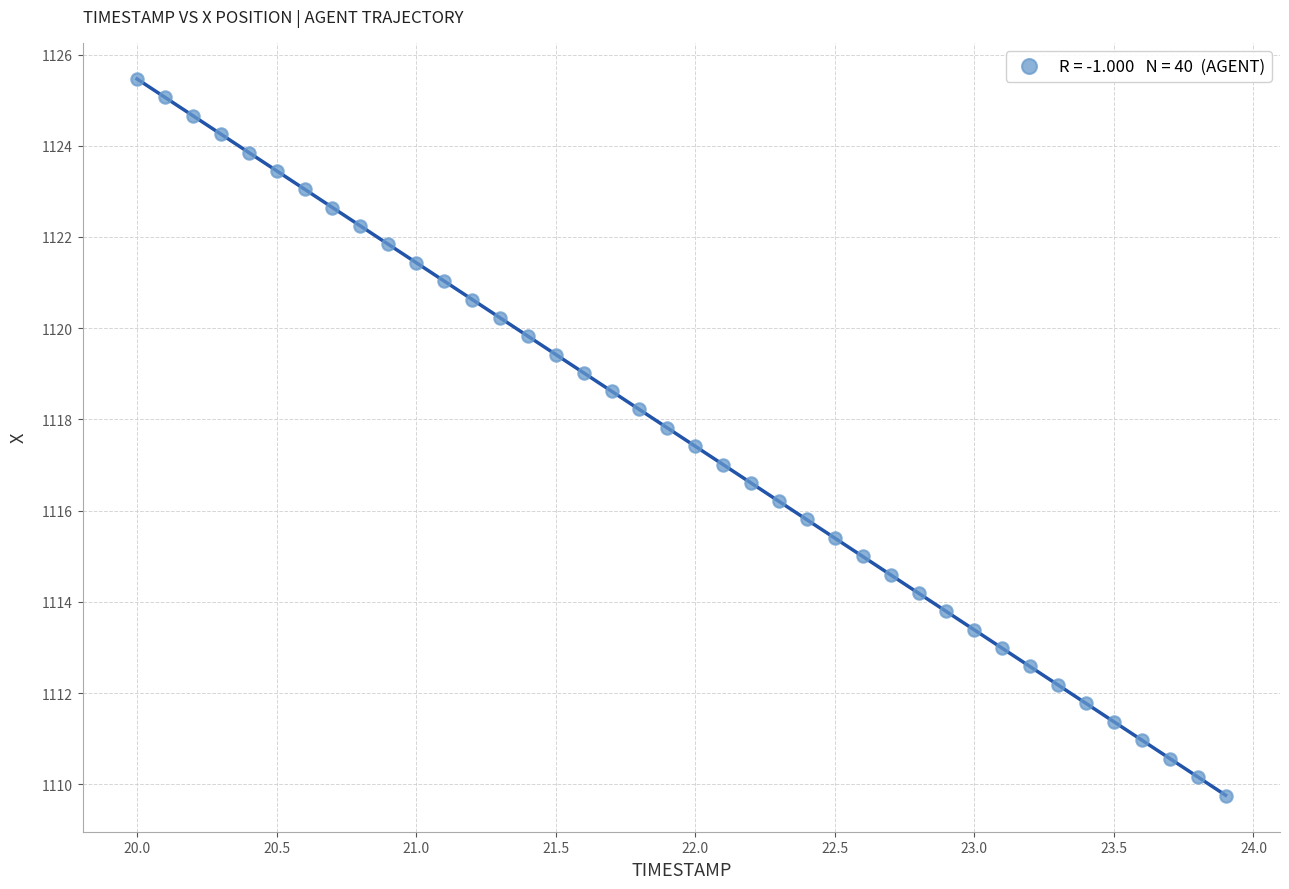

What is the range of X values (max minus min)?

3.9